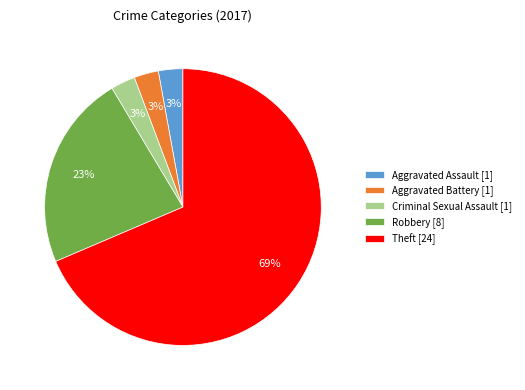

Which category has the biggest portion of the pie?

Theft [24]